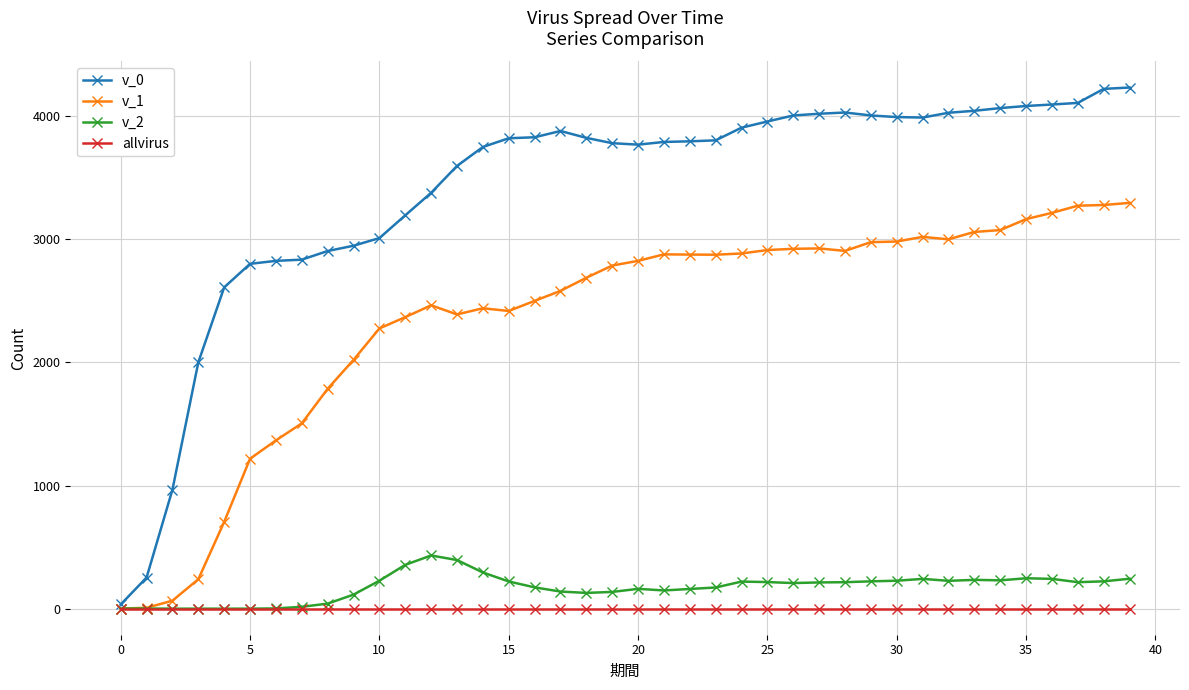

How many categories are shown in the chart?

40